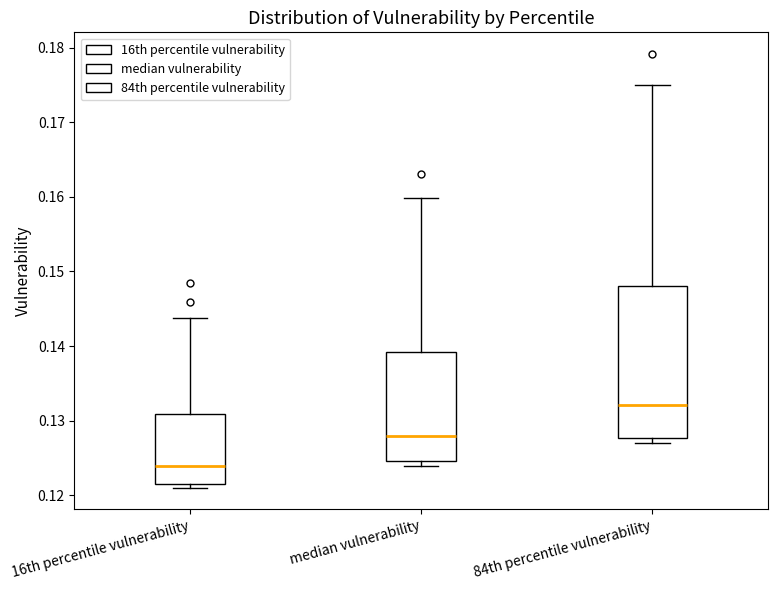

Reading left to right, read every box against the y-axis: the position of its median line, the range the box covers, and the ends of its whiskers. The values are not printed on the chart, so give them approximately, as read against the axis.

16th percentile vulnerability: median 0.124, box 0.121 to 0.131, whiskers 0.121 (just below the box's lower edge) to 0.144
median vulnerability: median 0.128, box 0.125 to 0.139, whiskers 0.124 to 0.160
84th percentile vulnerability: median 0.132, box 0.128 to 0.148, whiskers 0.127 to 0.175